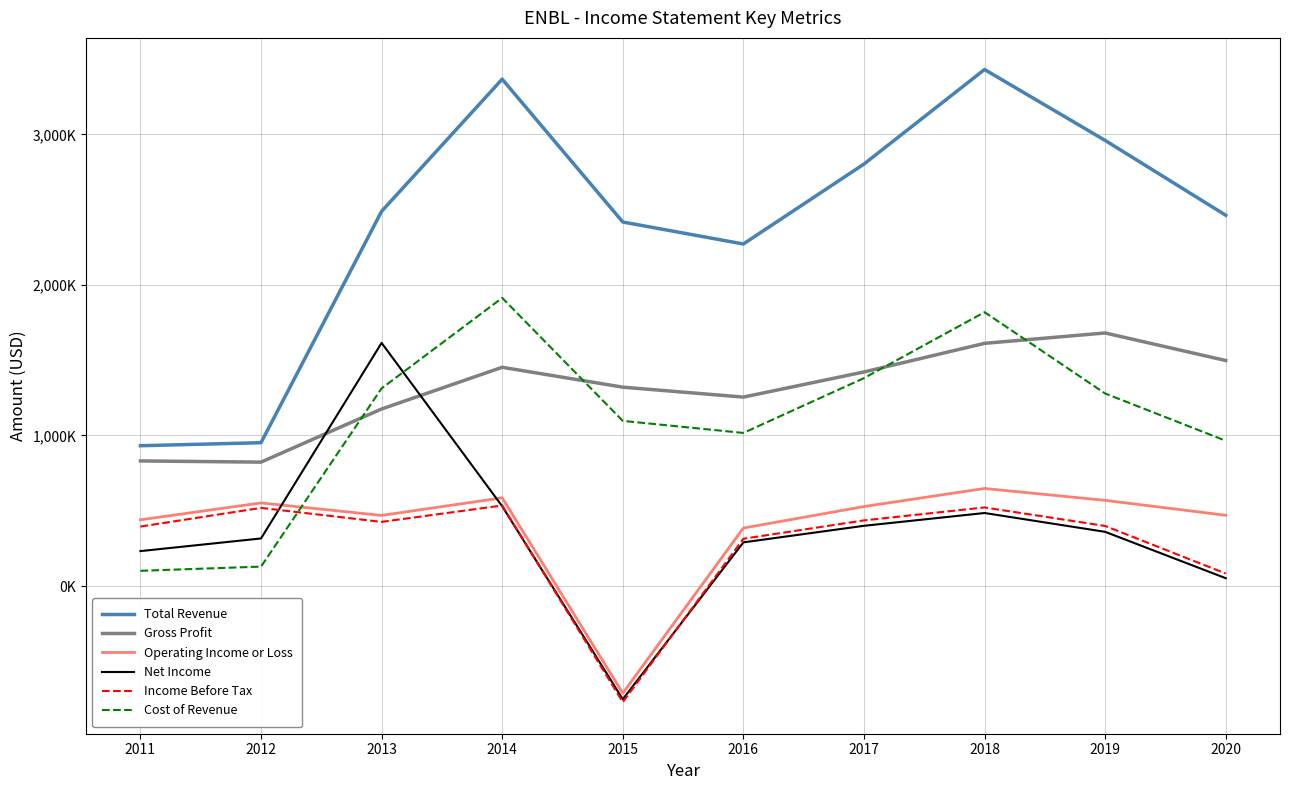

Reading right to left, extract all data points from this chart.

Total Revenue: 2020=2463000	2019=2960000	2018=3431000	2017=2803000	2016=2272000	2015=2418000	2014=3367000	2013=2489000	2012=952000	2011=932000
Gross Profit: 2020=1498000	2019=1681000	2018=1612000	2017=1422000	2016=1255000	2015=1321000	2014=1453000	2013=1176000	2012=823000	2011=831000
Operating Income or Loss: 2020=470000	2019=569000	2018=648000	2017=528000	2016=385000	2015=-712000	2014=586000	2013=469000	2012=552000	2011=440000
Net Income: 2020=52000	2019=360000	2018=485000	2017=400000	2016=290000	2015=-752000	2014=530000	2013=1615000	2012=316000	2011=232000
Income Before Tax: 2020=83000	2019=399000	2018=522000	2017=436000	2016=314000	2015=-771000	2014=535000	2013=426000	2012=519000	2011=395000
Cost of Revenue: 2020=965000	2019=1279000	2018=1819000	2017=1381000	2016=1017000	2015=1097000	2014=1914000	2013=1313000	2012=129000	2011=101000